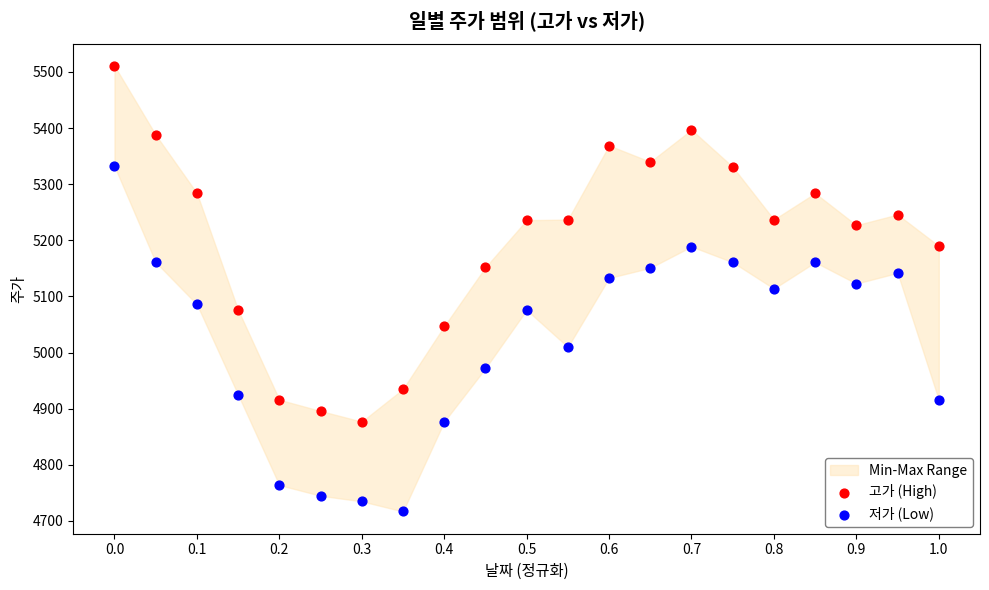

Which series reaches the maximum Y coordinate?

고가 (High)